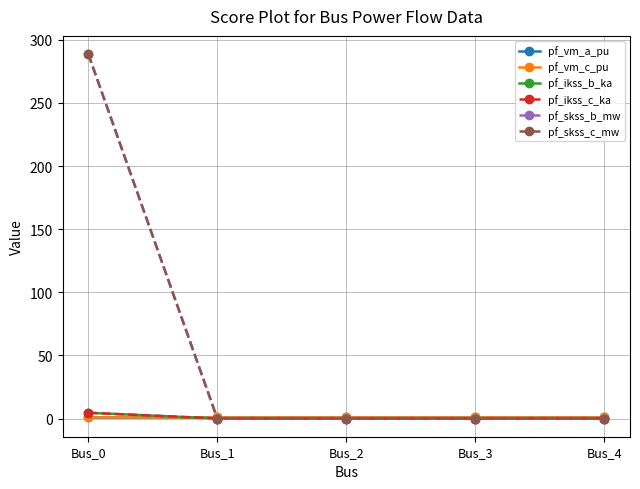

Is this an area chart (filled region under the line)?

No